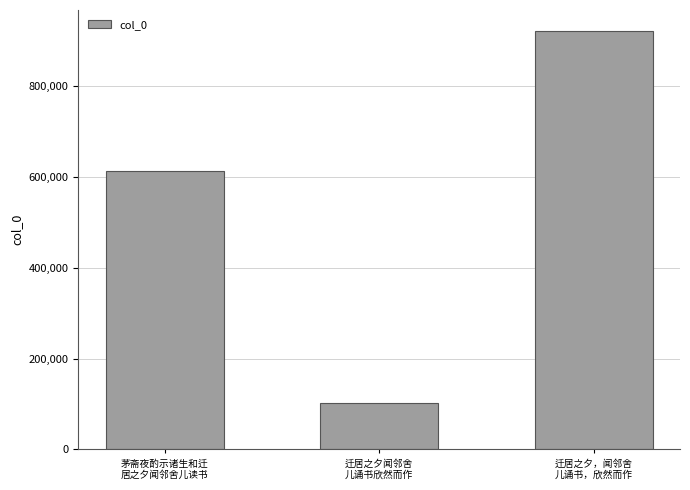

What is the minimum value shown in the chart?

102498